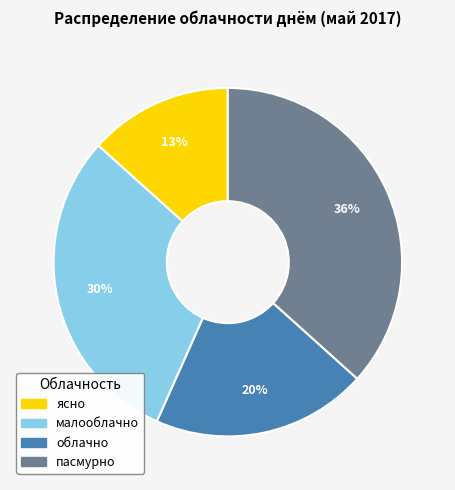

How many segments does this pie chart have?

4